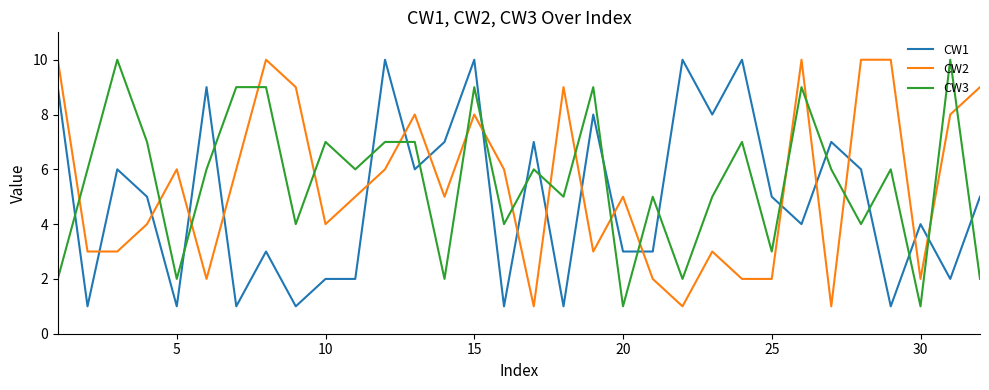

True or false: CW3 has more than 1 interior local peaks.

True